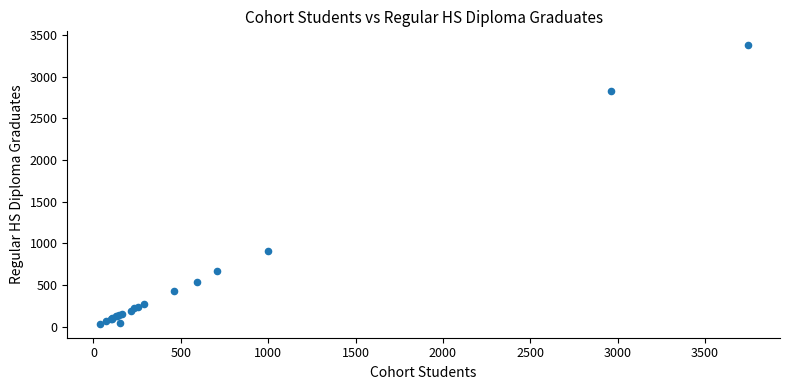

What Y value in the scatter plot is closest to 1705?

909